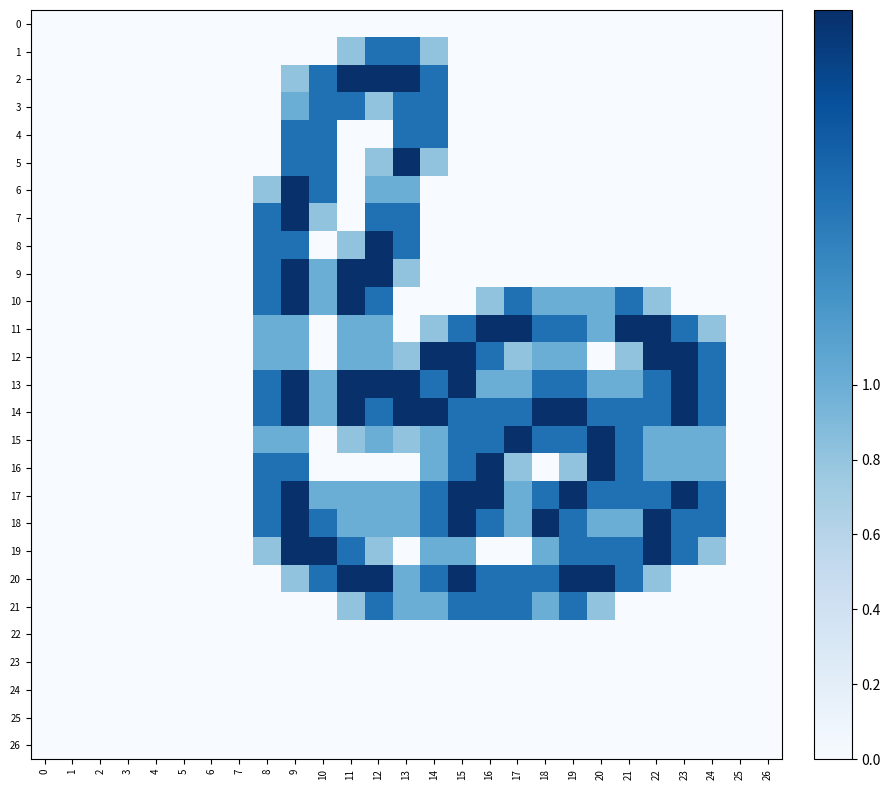

Which series has the largest total across all categories?

14